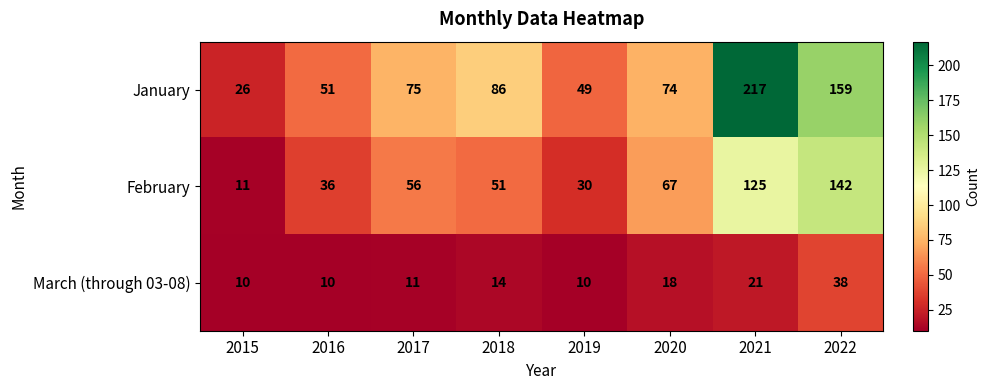

What is the approximate value of March (through 03-08) at 2016, to the nearest 10?

10